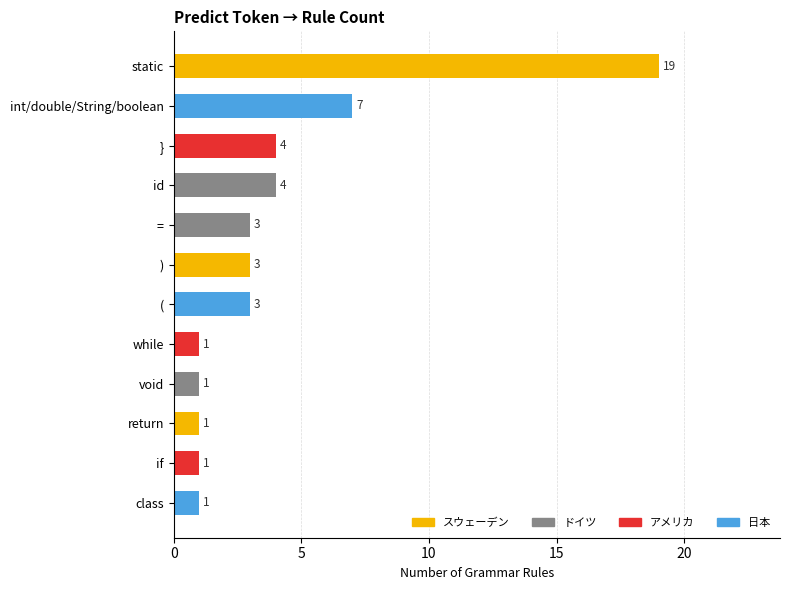

What value does the data have at =, to the nearest 5?

5